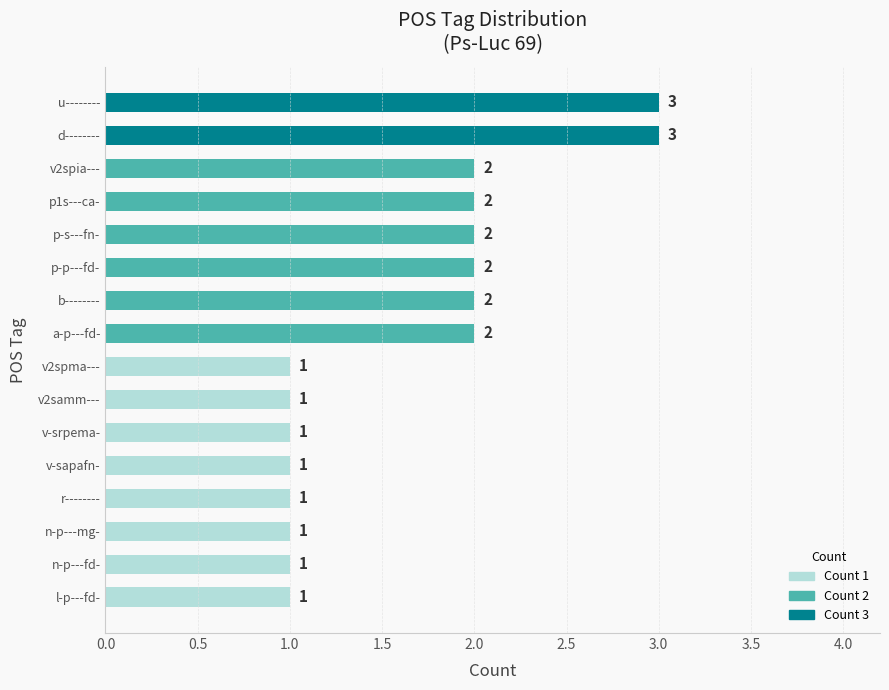

The value at u-------- is 1. True or false?

False